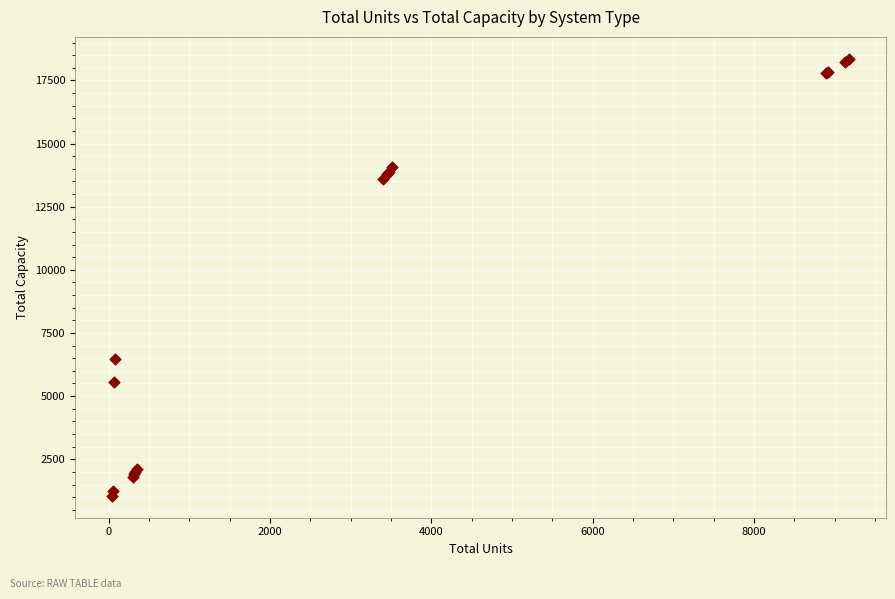

What Y value in the scatter plot is closest to 9704?

6450